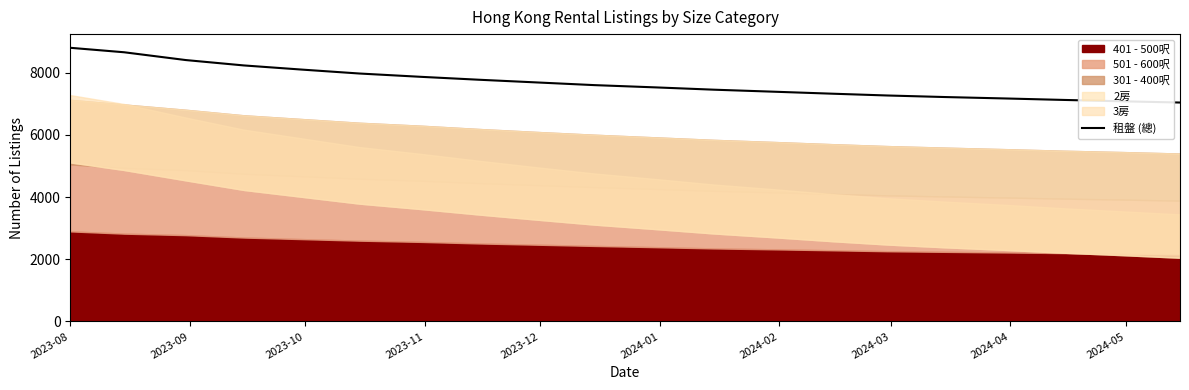

What is the highest value of the 租盤 (總) series?

8800.0